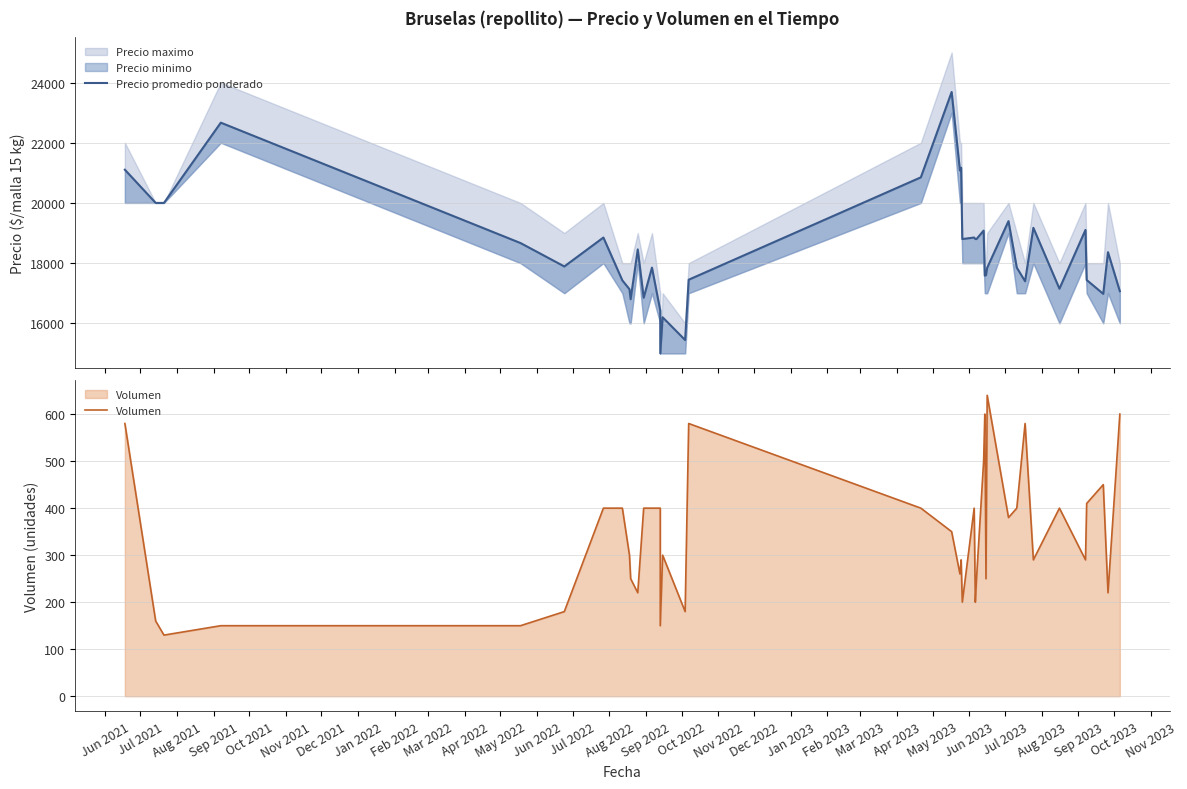

Where does the Volumen series first go above 350?

Jun 2021